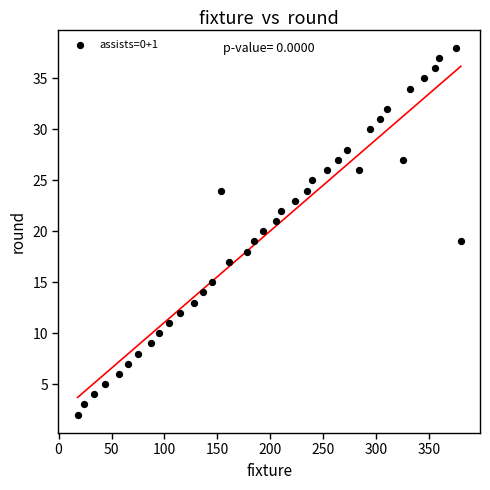

What is the range of Y values (max minus min)?

36